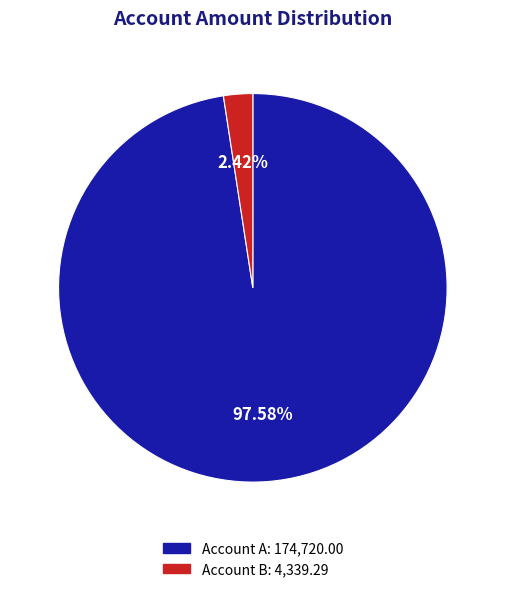

Does any single category account for the majority?

Yes